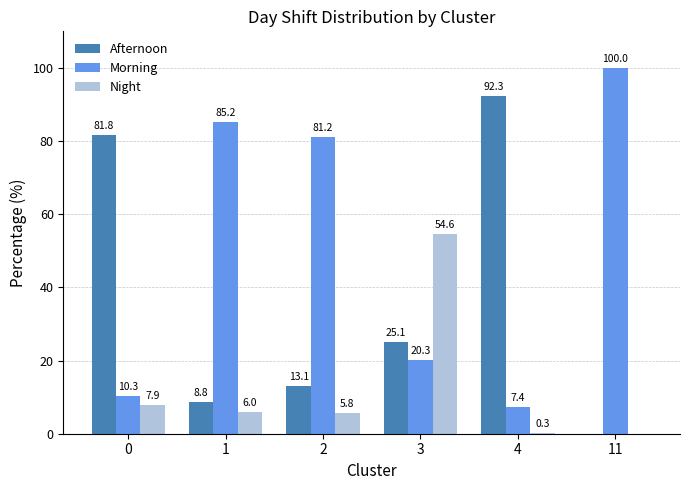

The value of Night at 2 is 5.8. True or false?

True